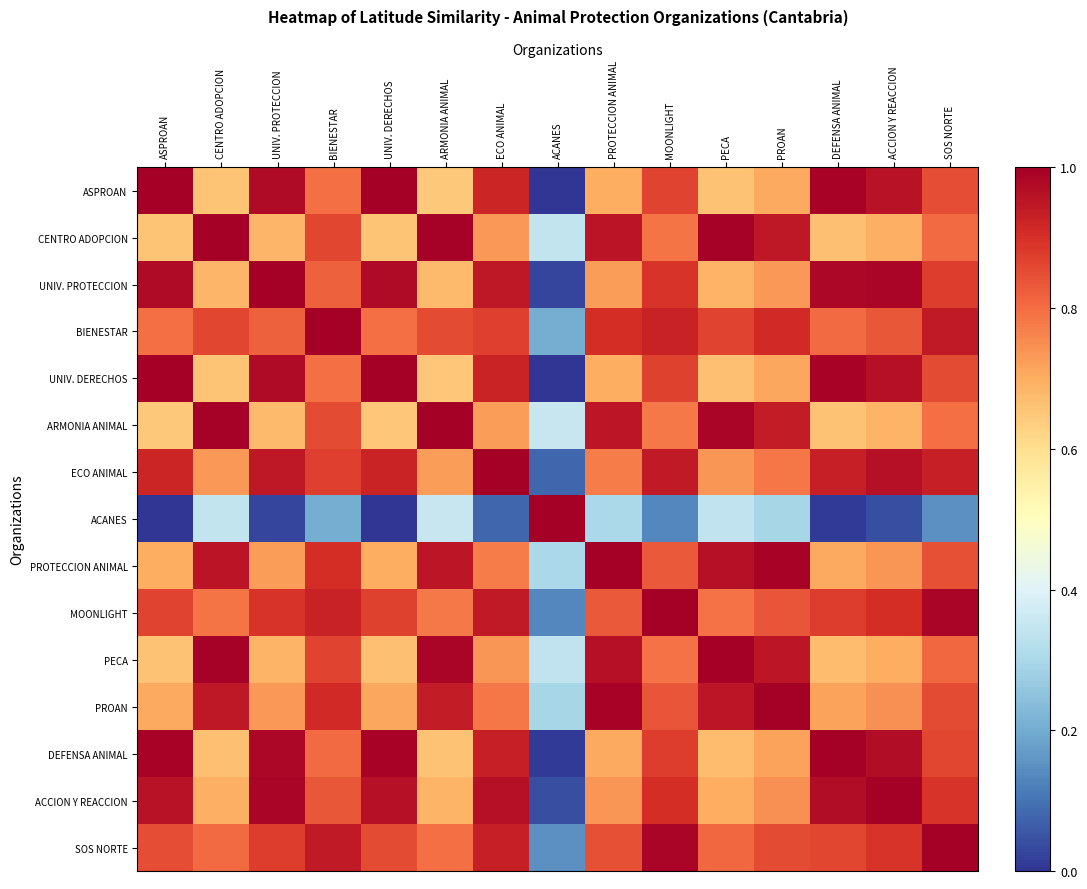

What is the total value across all series at DEFENSA ANIMAL?

11.8